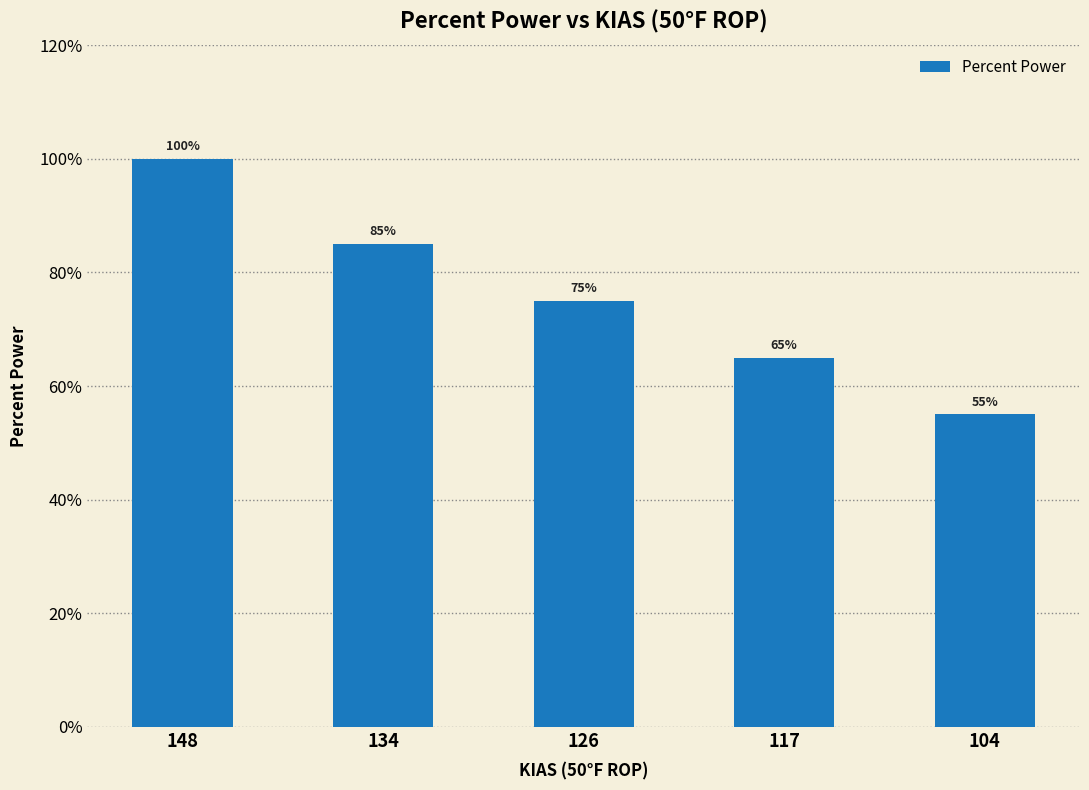

What is the minimum value shown in the chart?

0.6